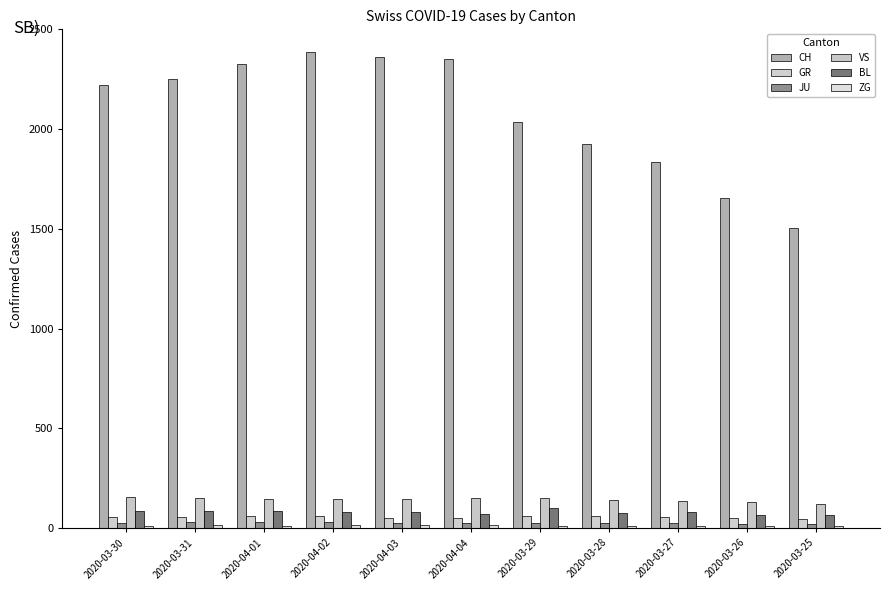

Is it true that JU equals 18 at 2020-04-02?

False